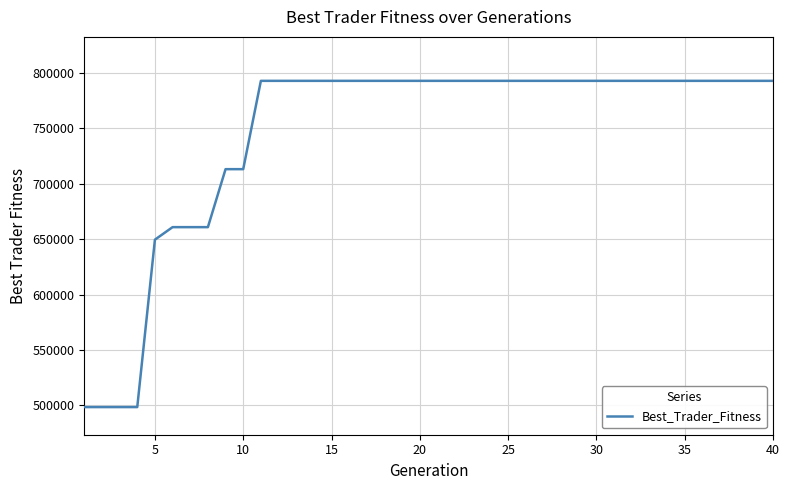

Does the chart display data point markers on the line(s)?

No